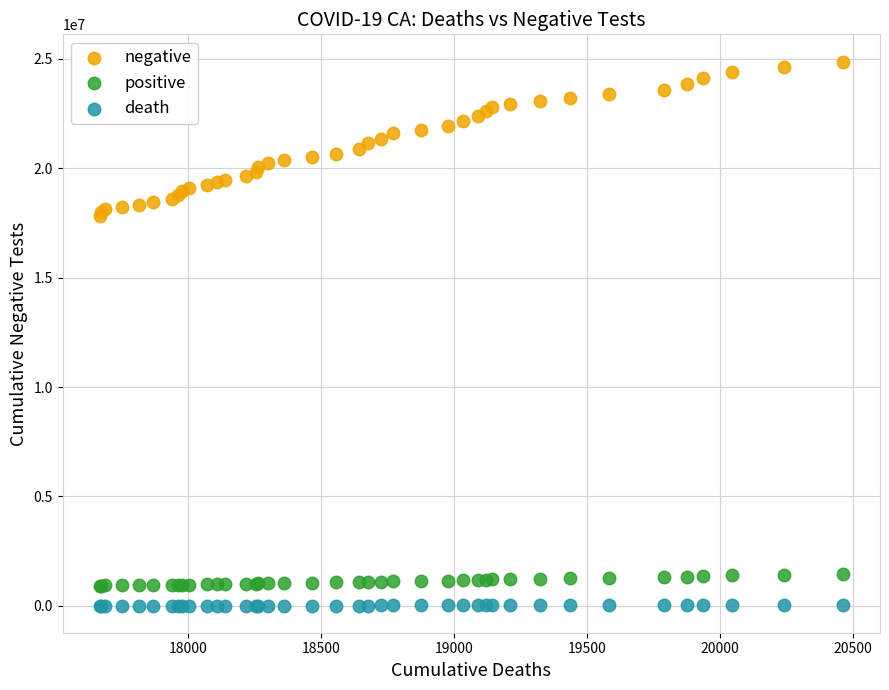

Which series reaches the maximum Y coordinate?

negative